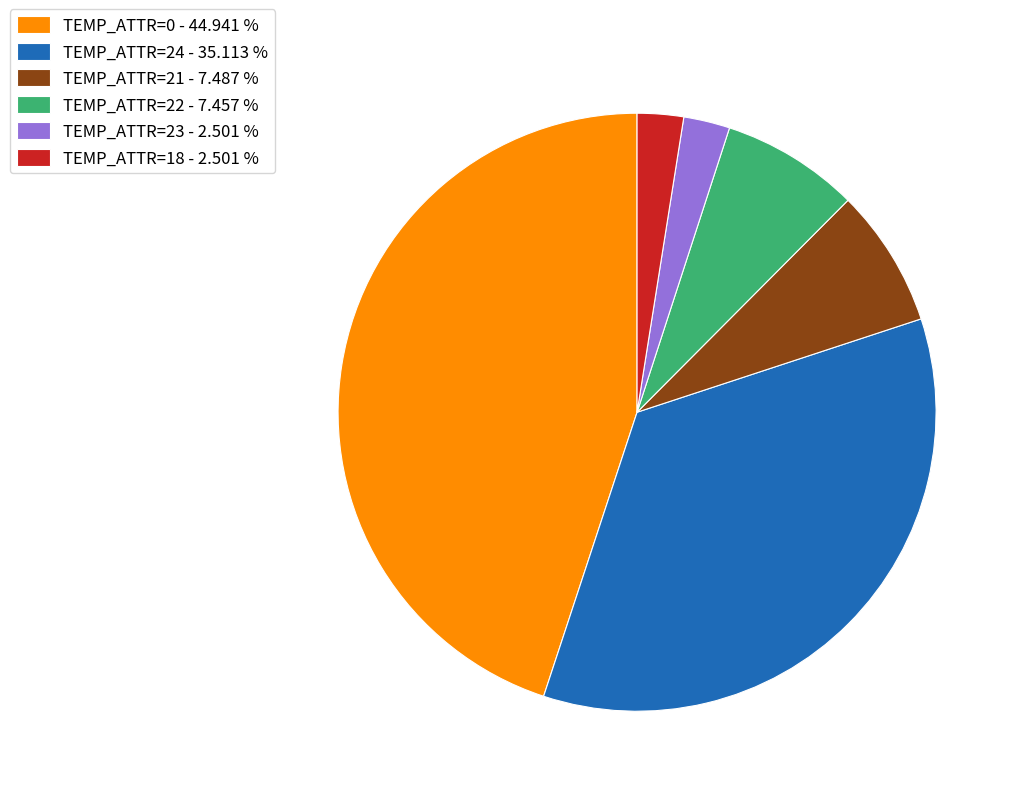

Does any single category account for the majority?

No